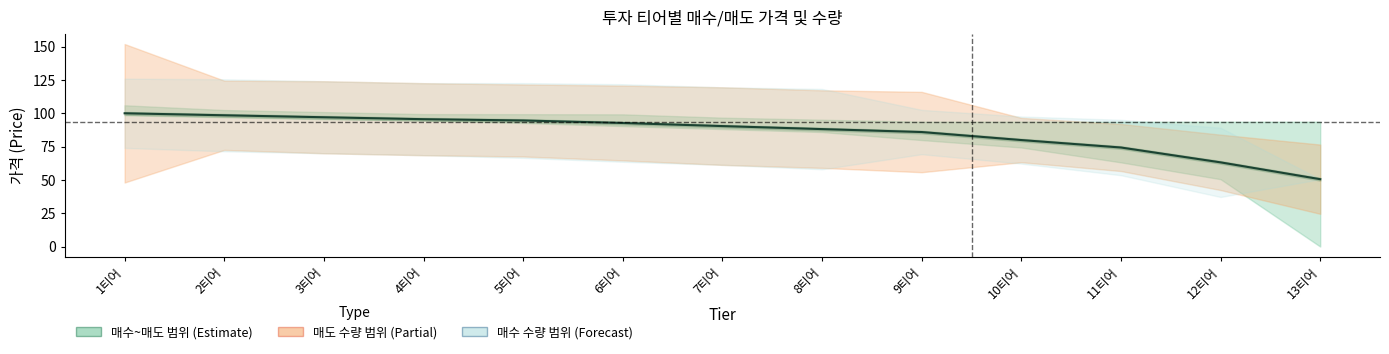

Rank the categories by value from lowest to highest.

13티어, 12티어, 11티어, 10티어, 9티어, 8티어, 7티어, 6티어, 5티어, 4티어, 3티어, 2티어, 1티어